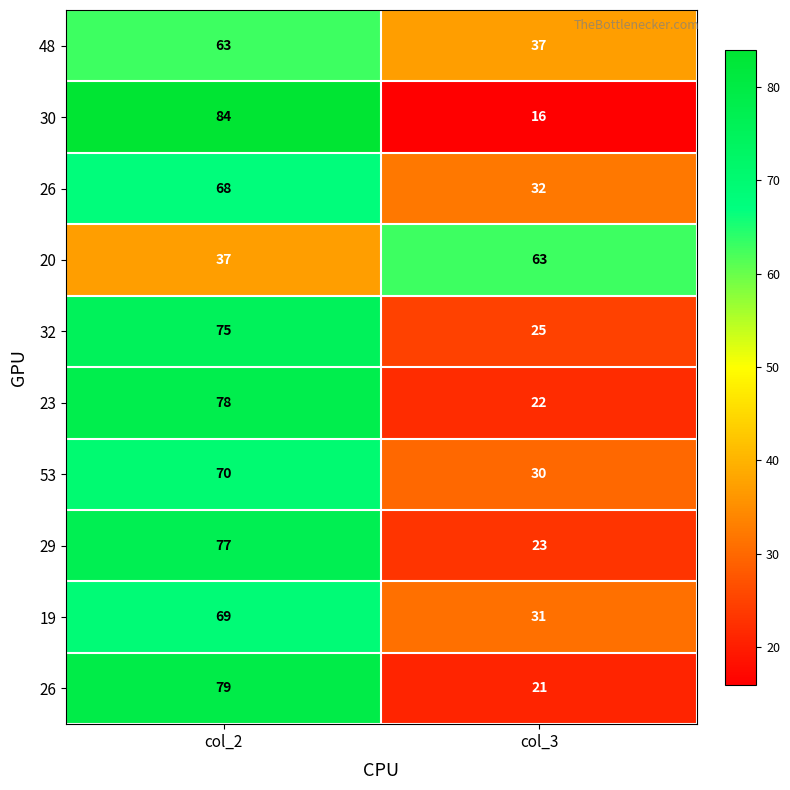

Which category has the lowest value across all series?

col_3